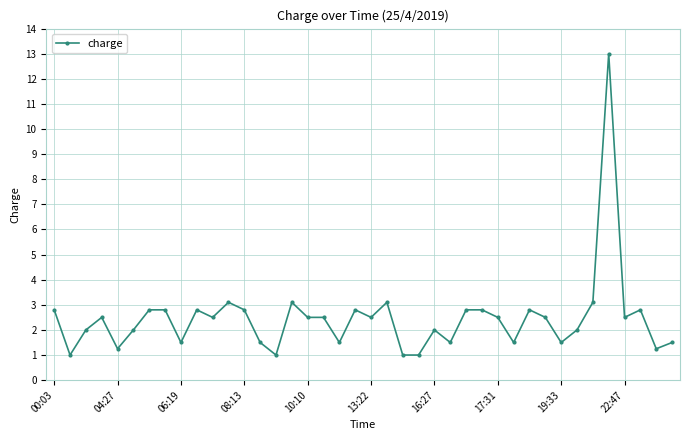

What is the greatest value displayed?

13.0